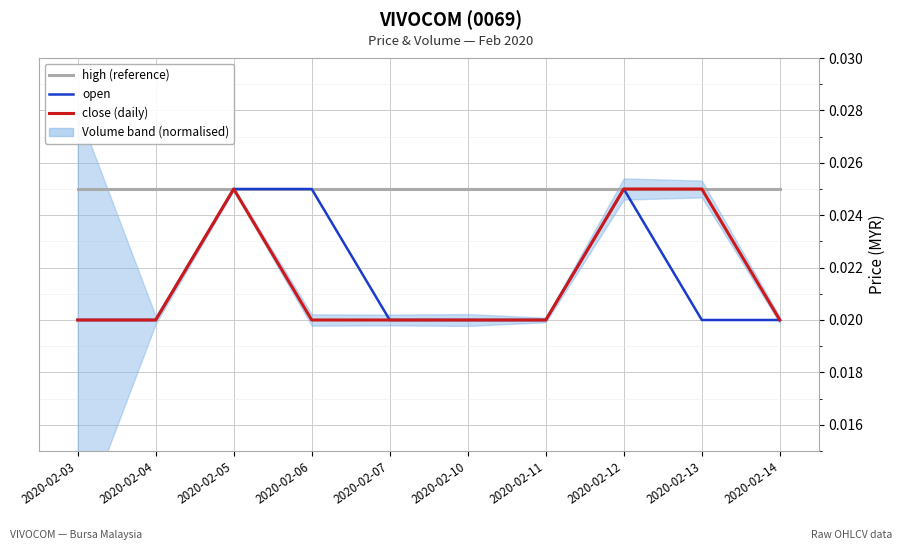

True or false: open and close (daily) cross at least once.

False